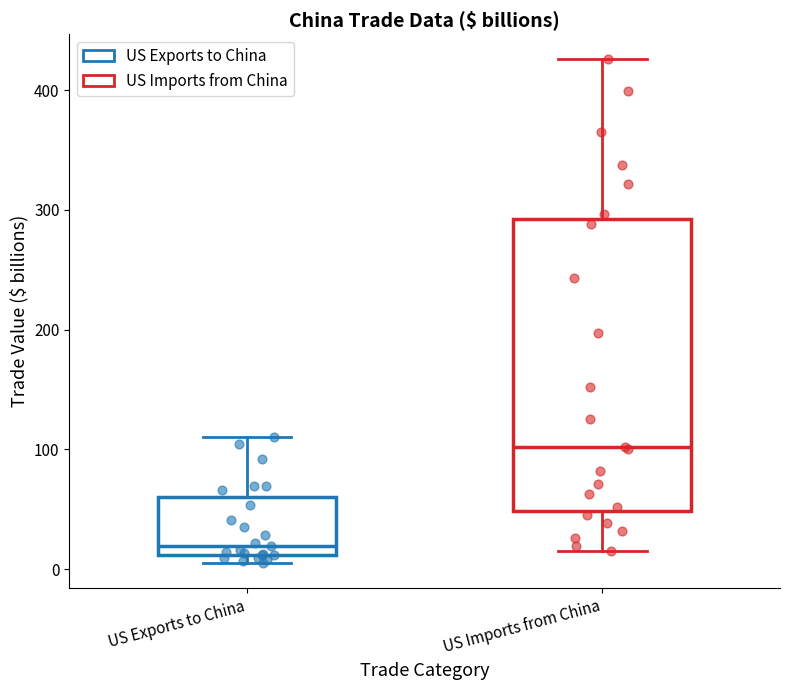

Which box has the highest median line?

US Imports from China